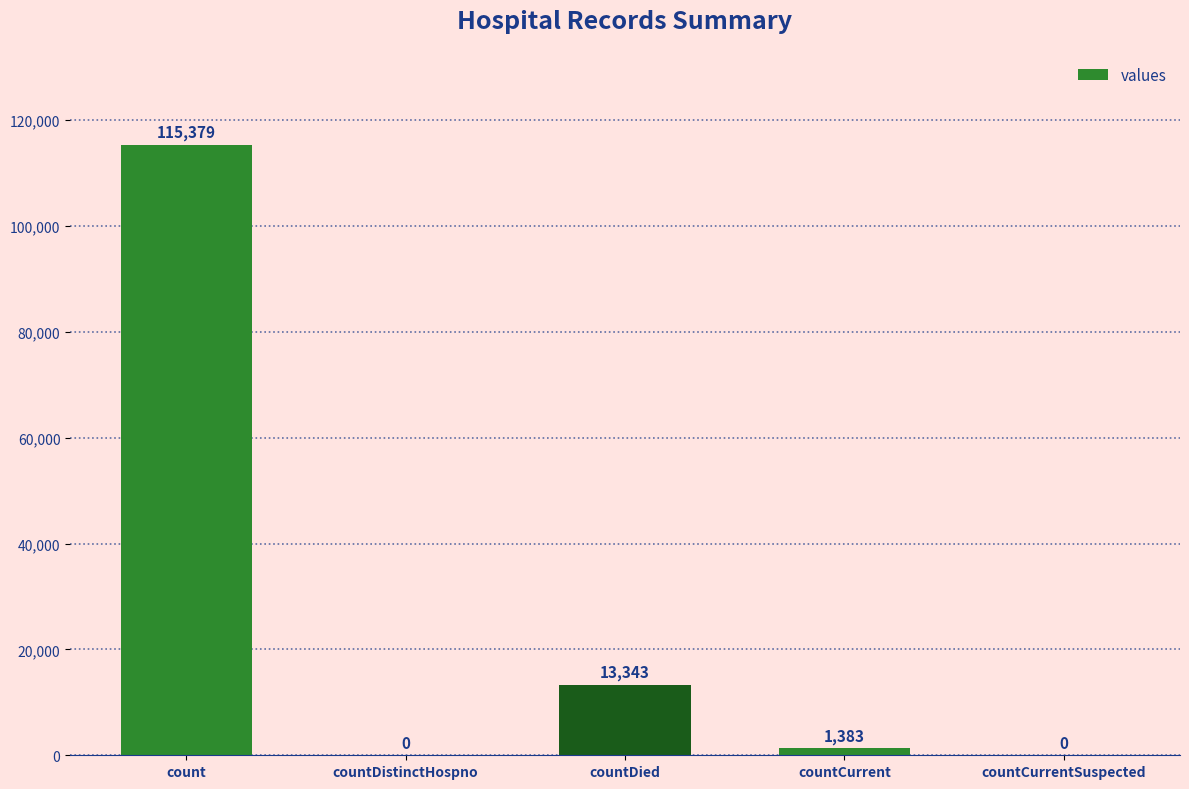

Where is the data nearest to the value 57689?

countDied